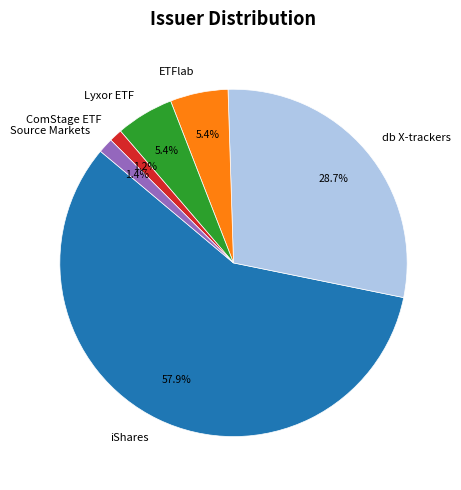

Count the number of slices in the pie.

6